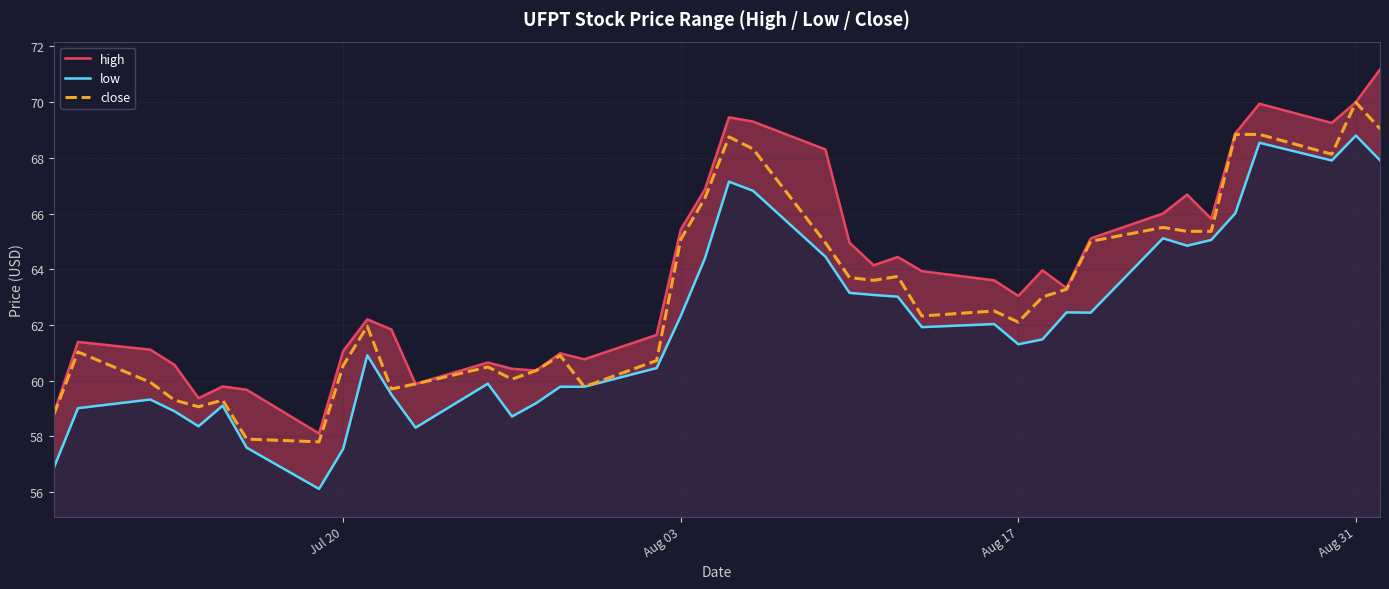

Which series has the widest spread of values?

high